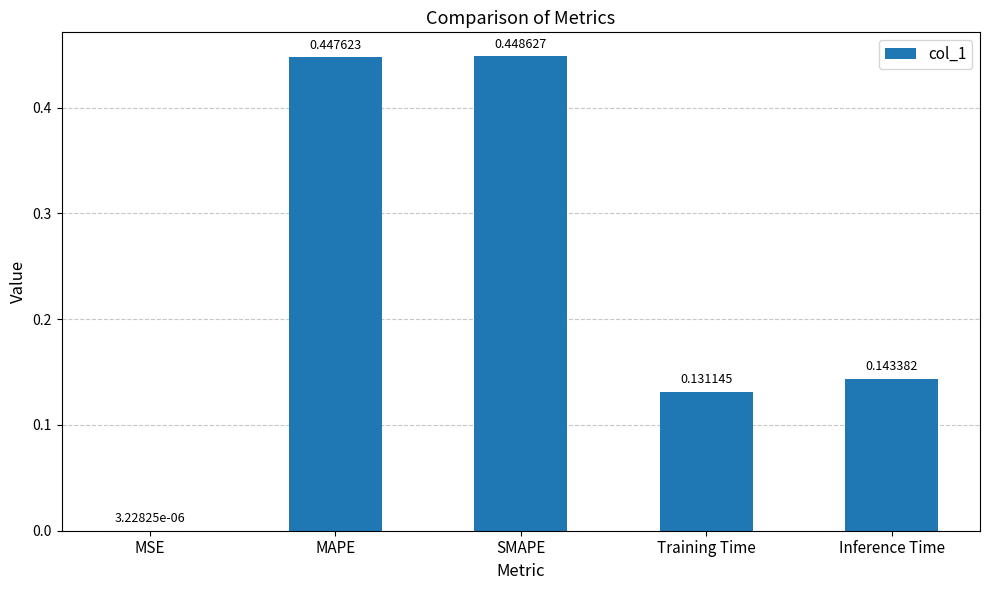

Where is the data nearest to the value 0?

MSE